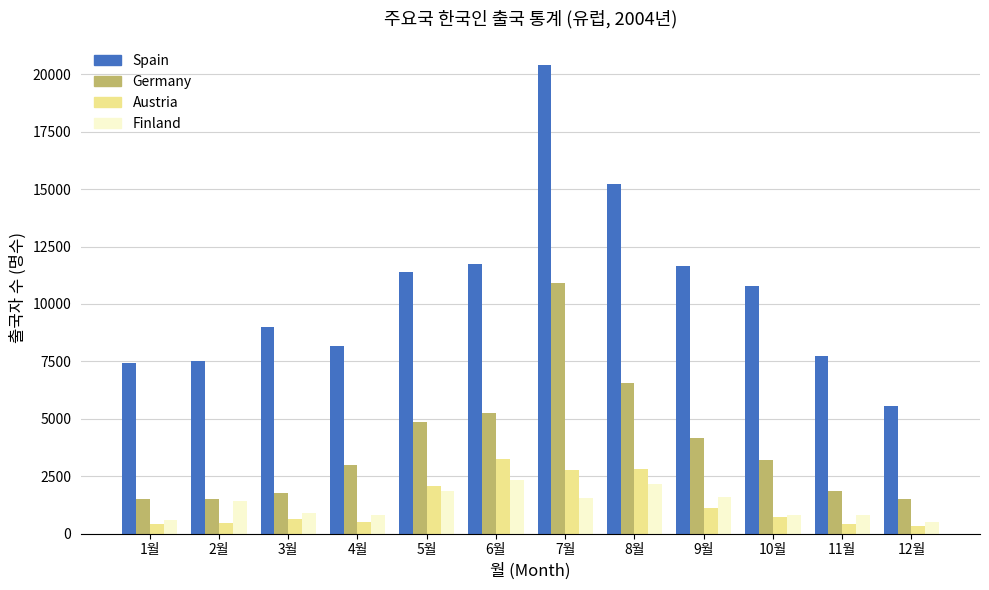

What is the sum of all Finland values?

15376